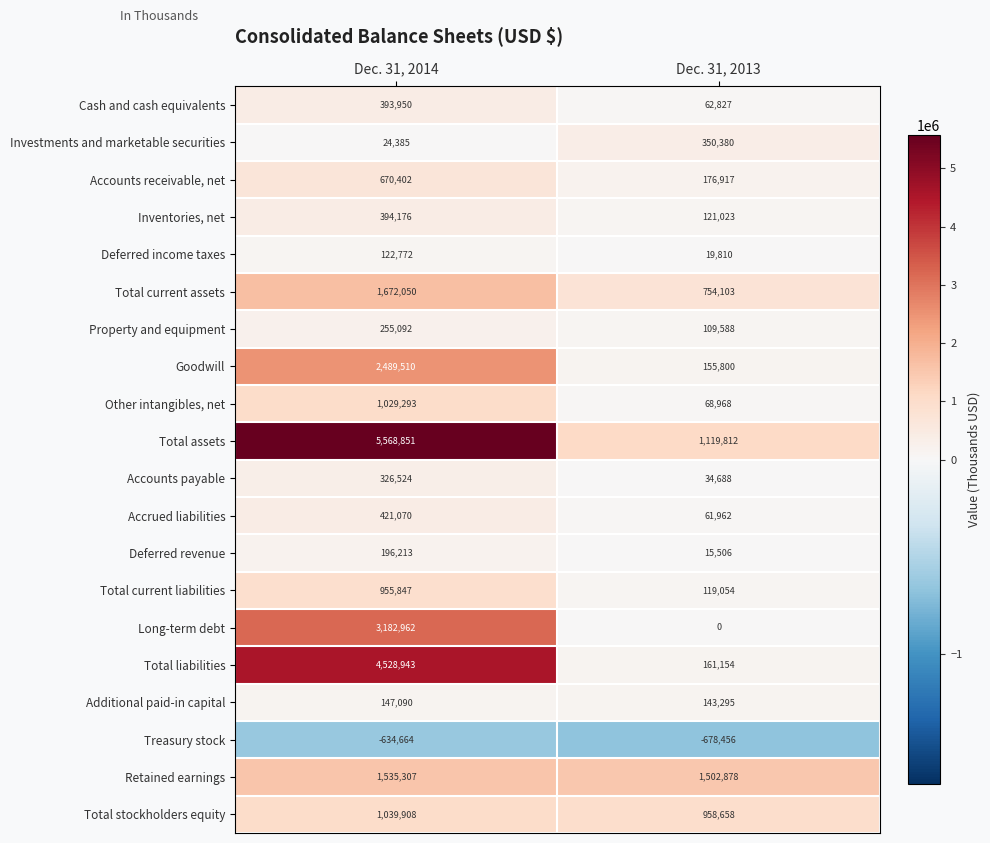

Which series has the largest total across all categories?

Total assets